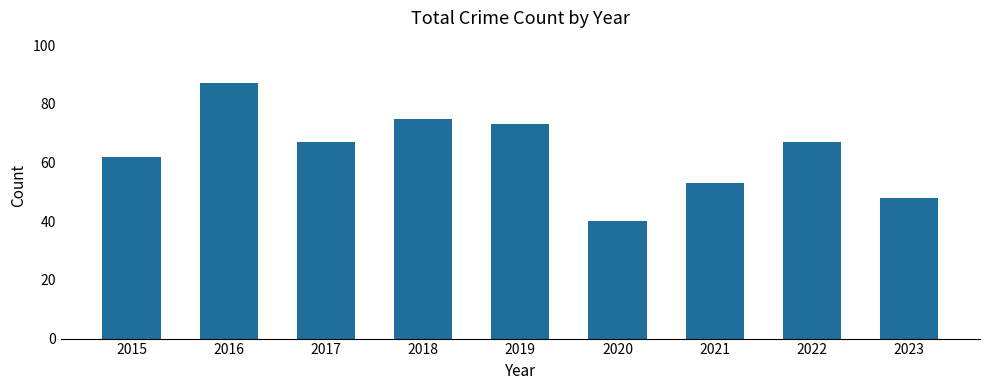

What is the difference between the maximum and minimum values?

47